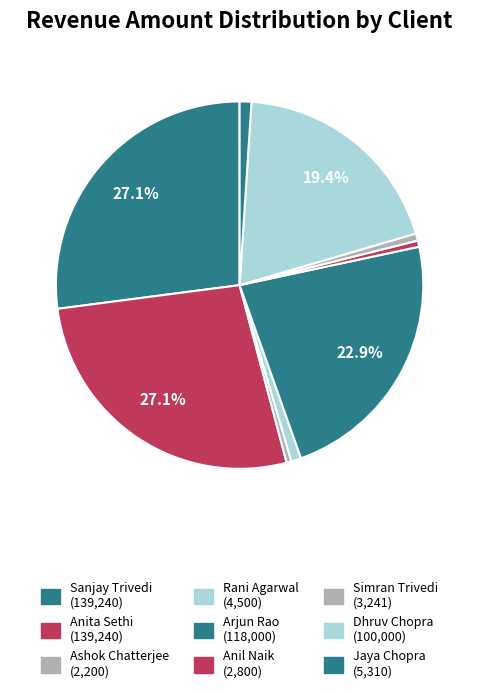

How many slices are in this pie chart?

9